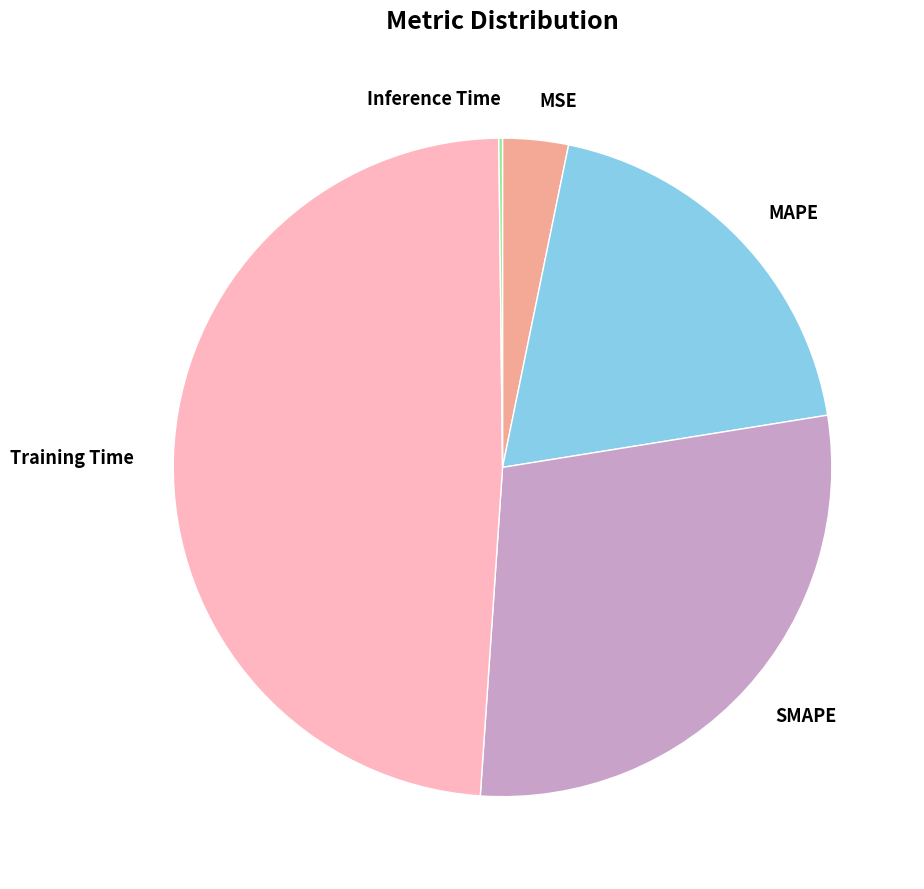

Is MAPE the majority of the pie?

No